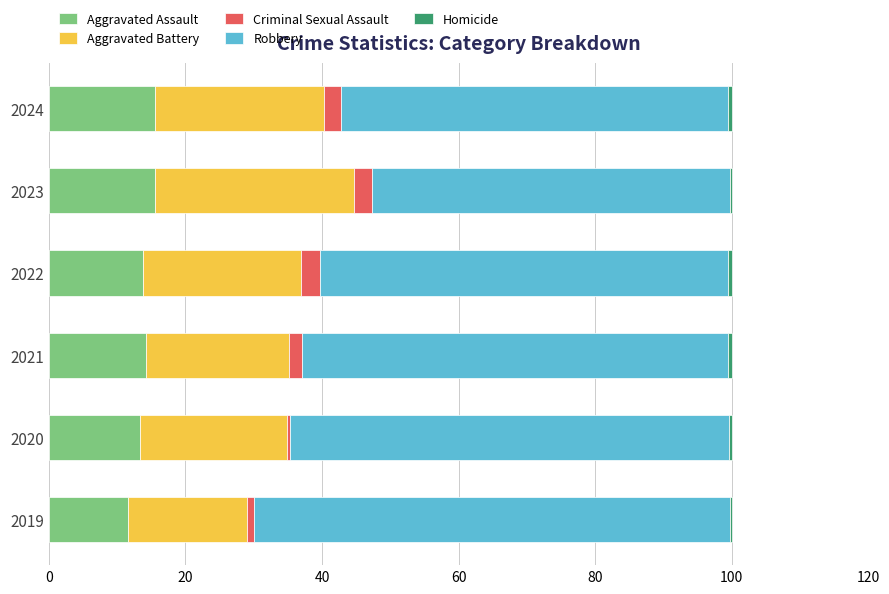

Is it true that Aggravated Assault equals 13.9 at 2022?

True